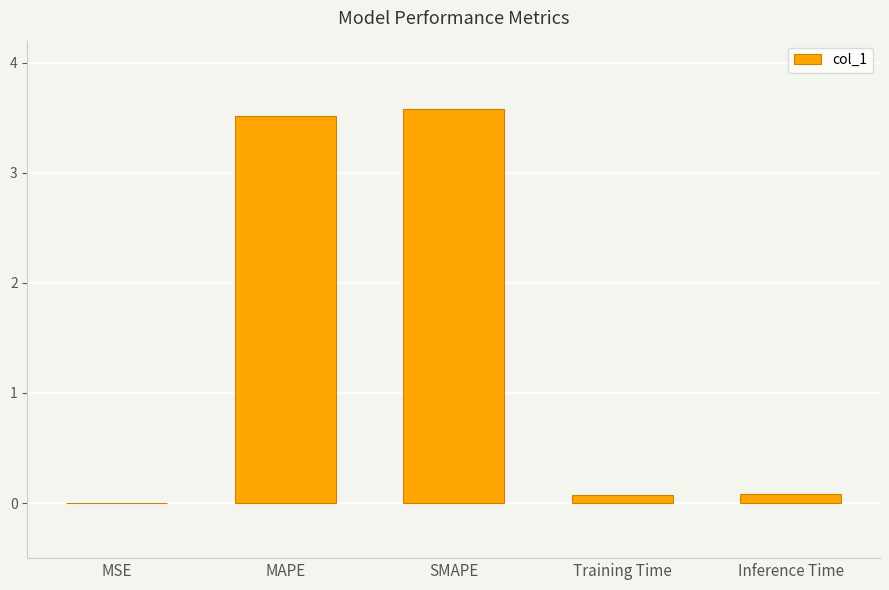

What is the ratio of the value at SMAPE to the value at MAPE?

1.0